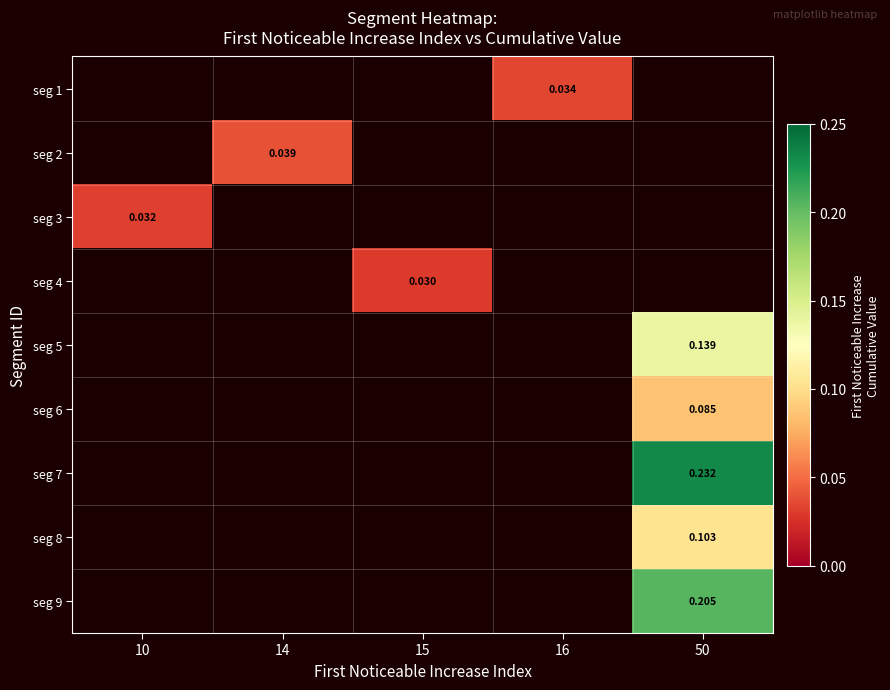

The seg 7 series shows 0.4 at 50. True or false?

False